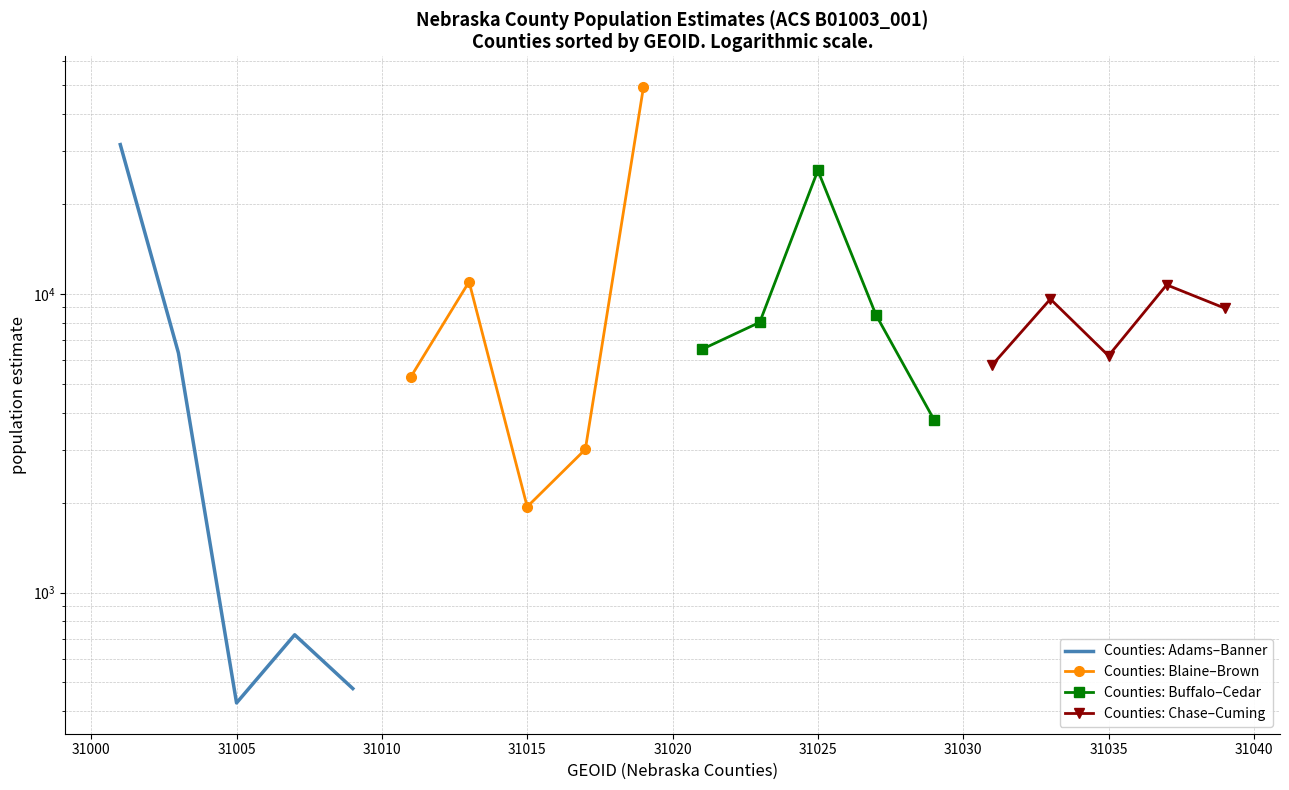

Which category has the lowest value in the Counties: Adams–Banner series?

31005